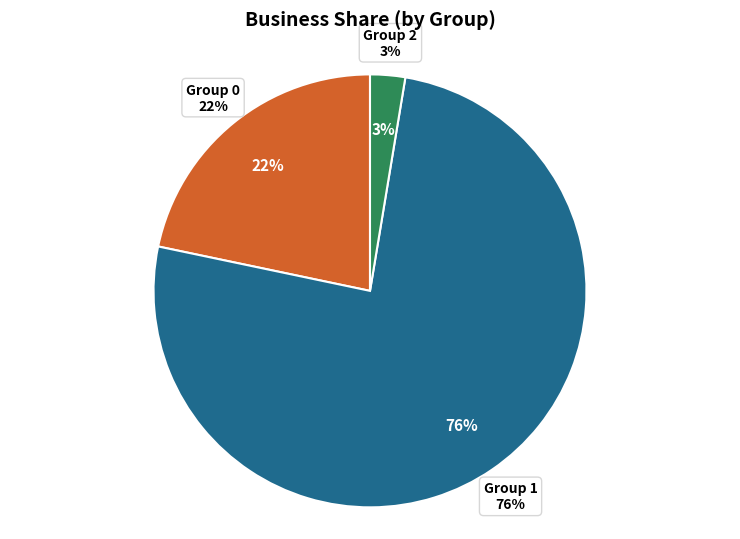

How many segments does this pie chart have?

3